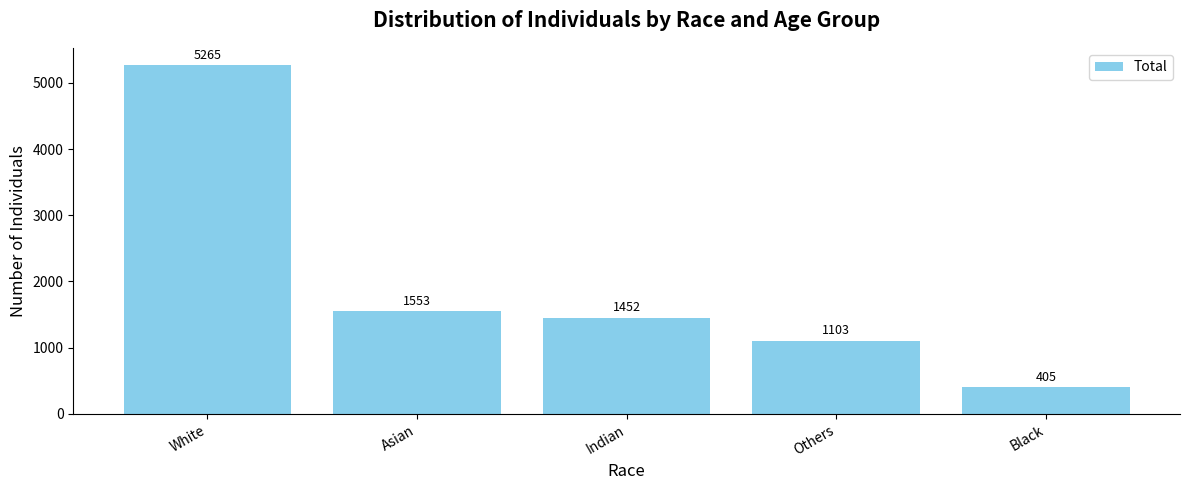

Rank the categories by value from lowest to highest.

Black, Others, Indian, Asian, White